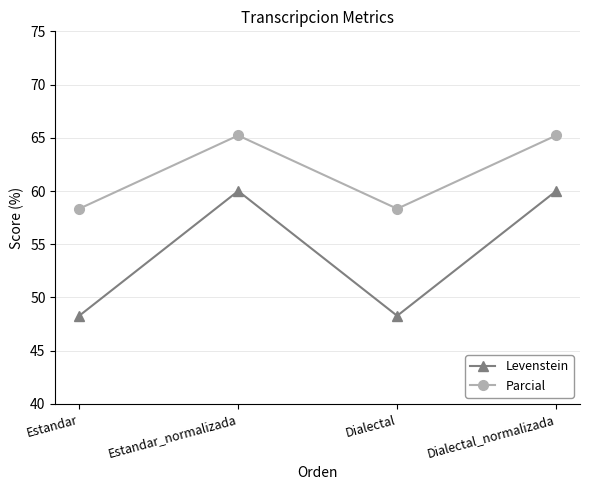

At how many categories does at least one series exceed 59?

2